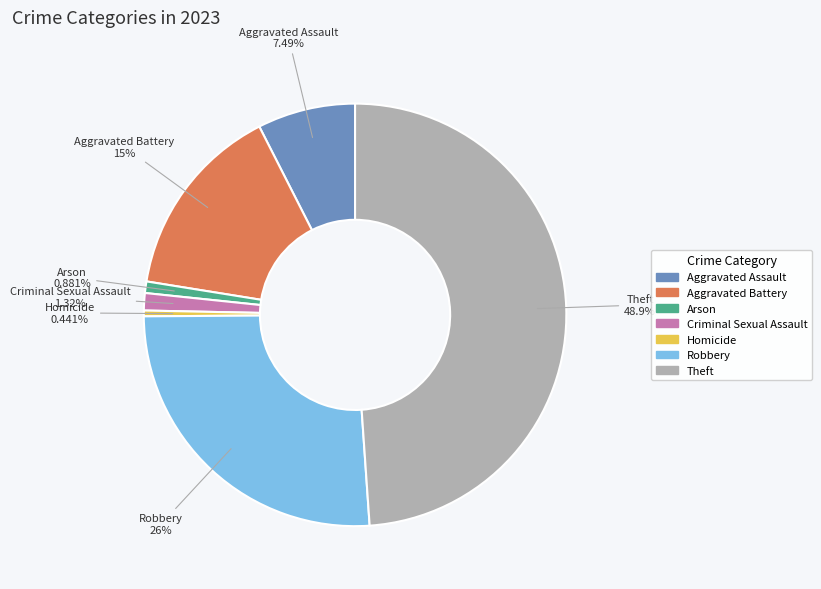

To the nearest percent, what is the difference between the Aggravated Assault and Criminal Sexual Assault slice percentages?

6%